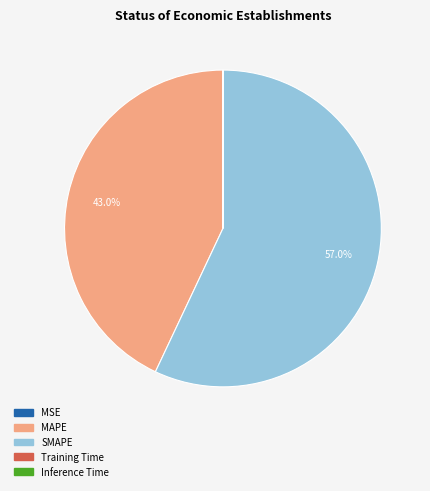

What is the largest slice in the pie chart?

SMAPE